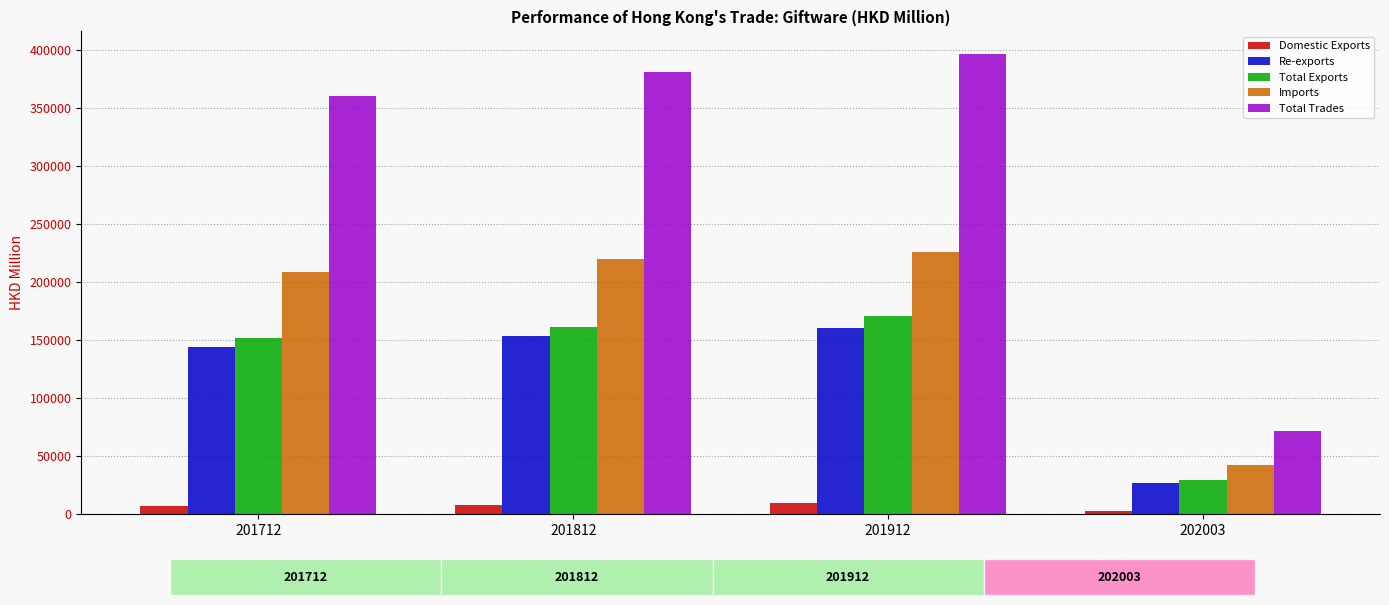

Which category has the highest value across all series?

201912